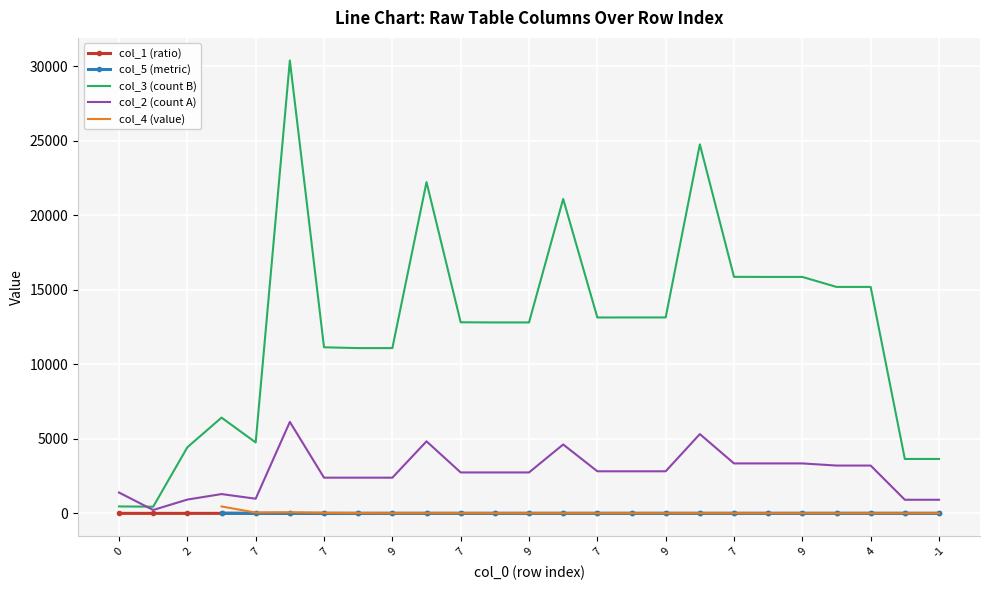

List the labels in order of col_3 value, largest first.

6, 6, 6, 6, 7, 8, 9, 7, 4, 8, 9, 7, 7, 8, 9, 7, 8, 9, 3, 7, 2, 5, -1, 0, 1